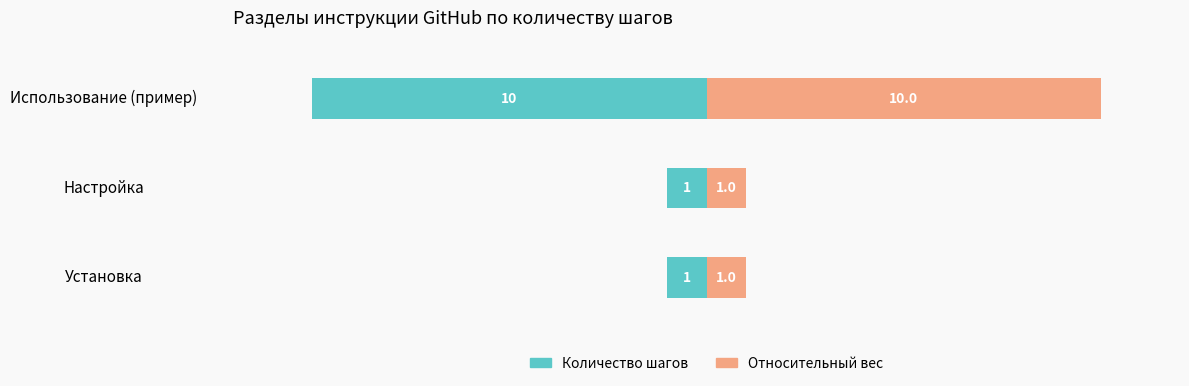

The value of Относительный вес at Настройка is 0. True or false?

False